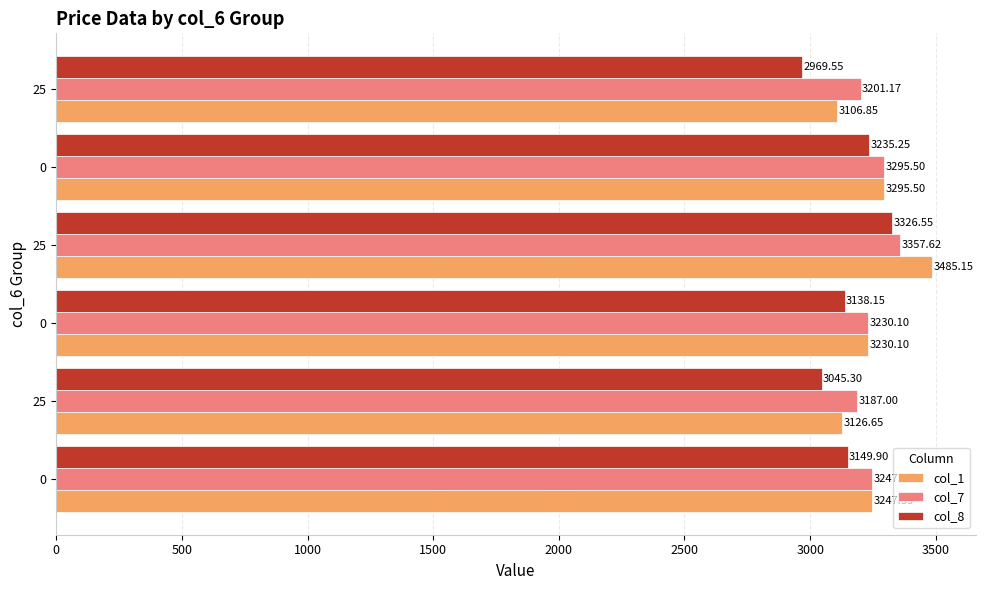

How many values in the col_8 series are below 3149?

3